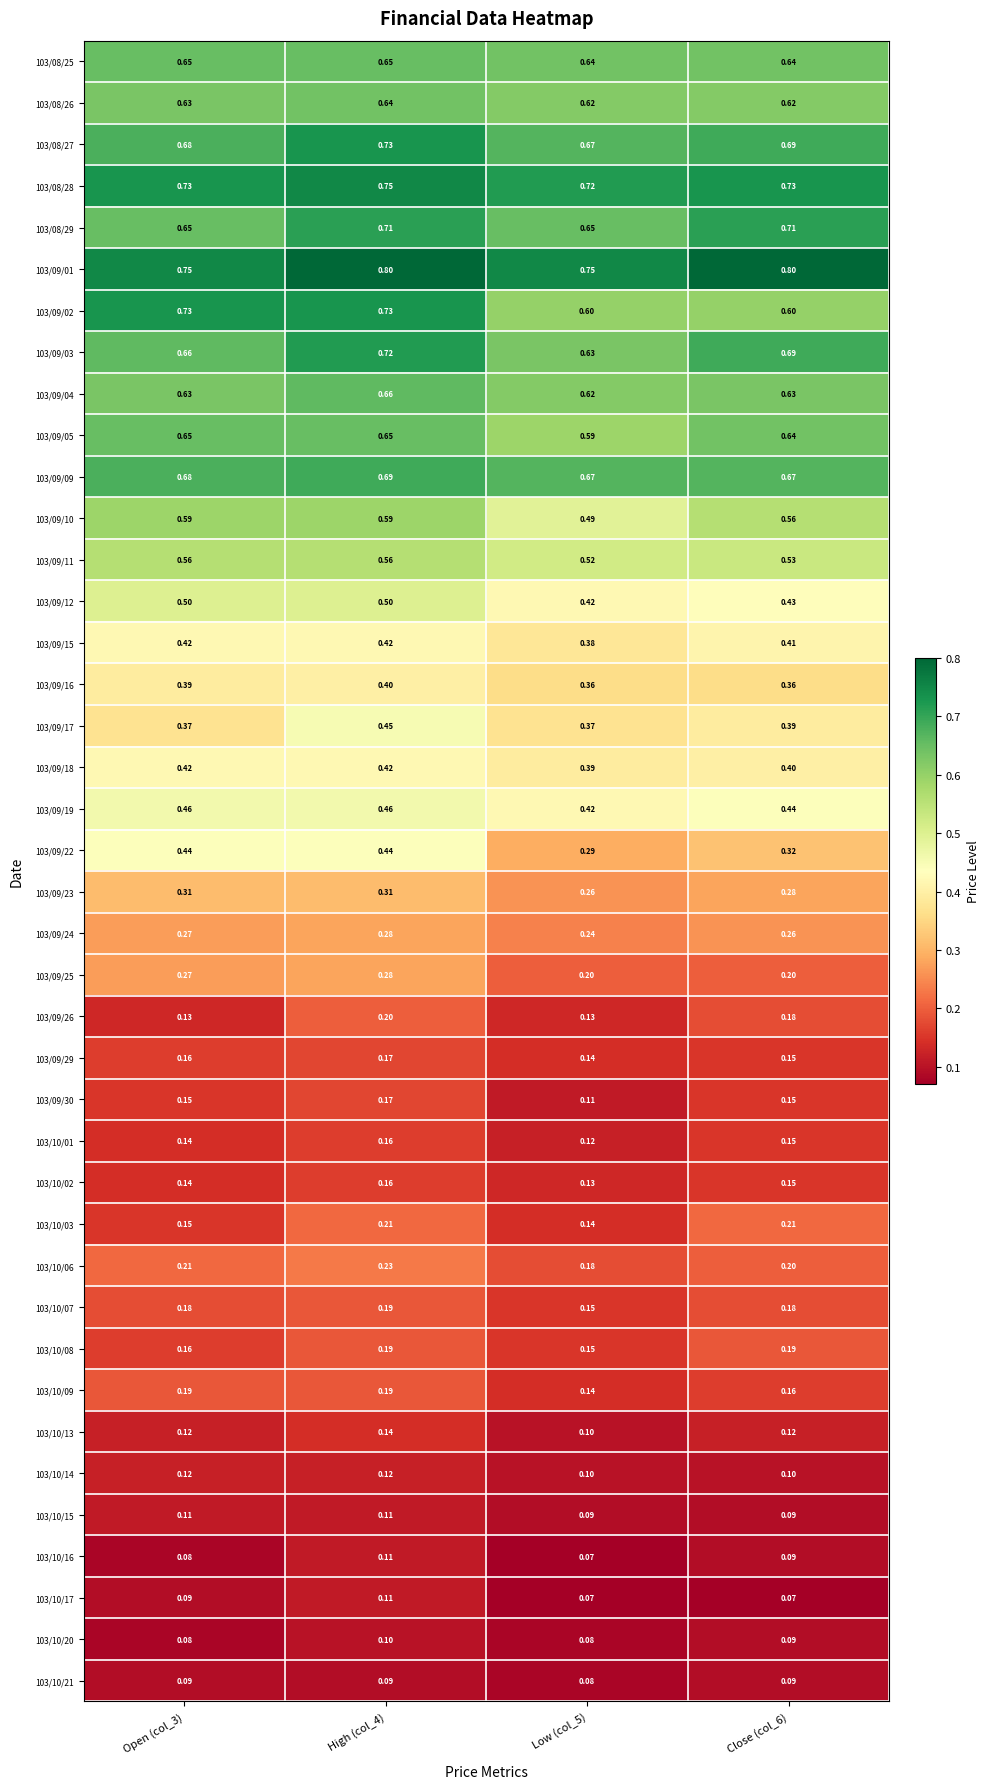

Which series has the largest total across all categories?

103/09/01